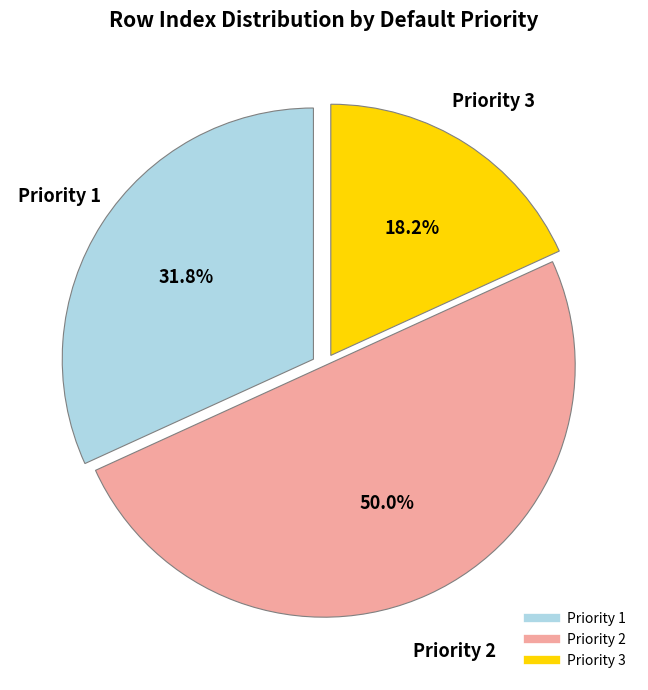

How many segments does this pie chart have?

3